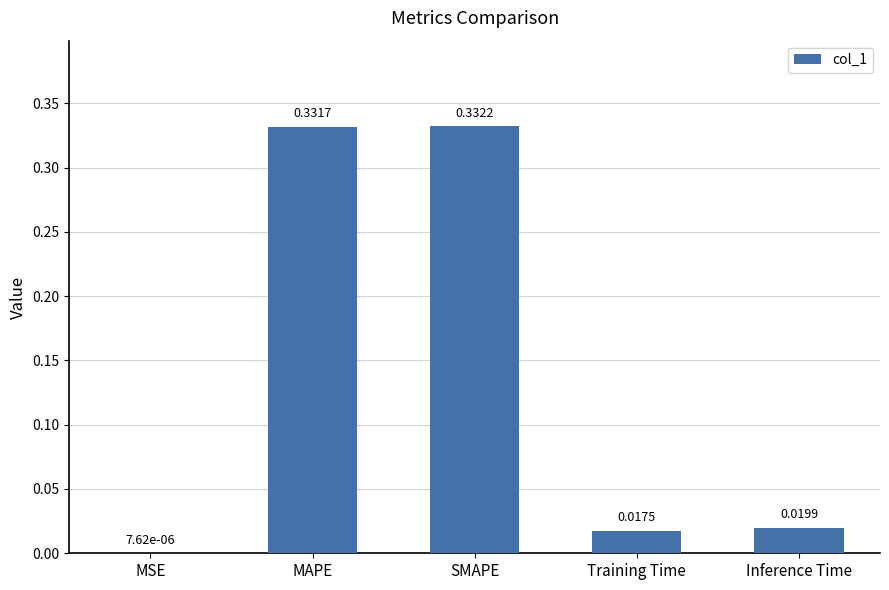

At which category does the chart reach its peak across all series?

SMAPE